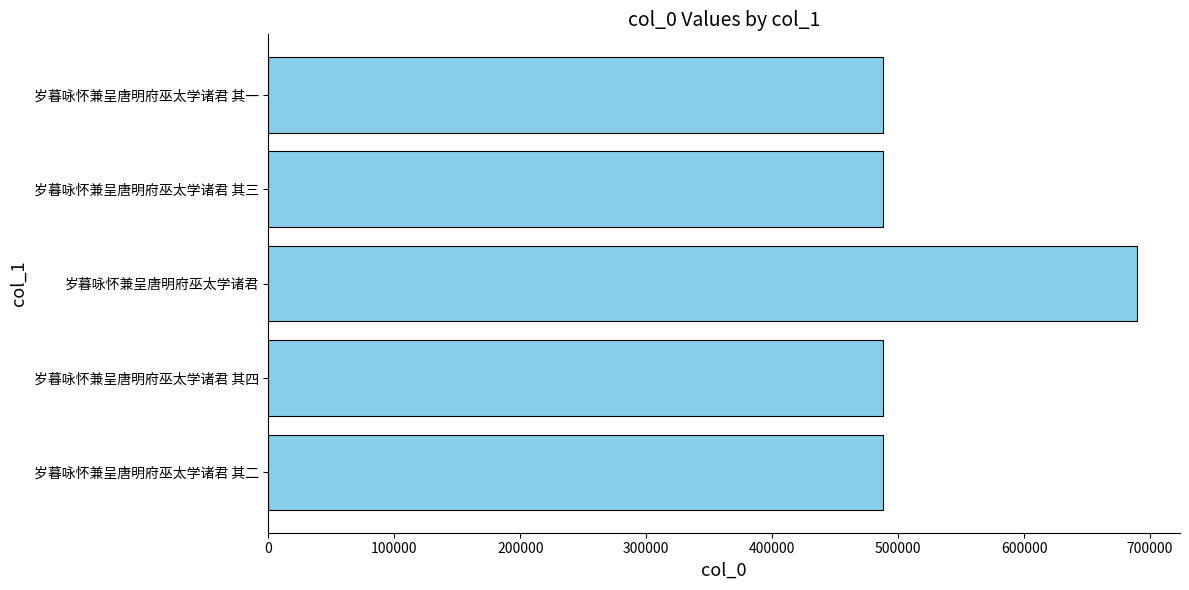

What is the approximate value at 岁暮咏怀兼呈唐明府巫太学诸君 其二?

488005